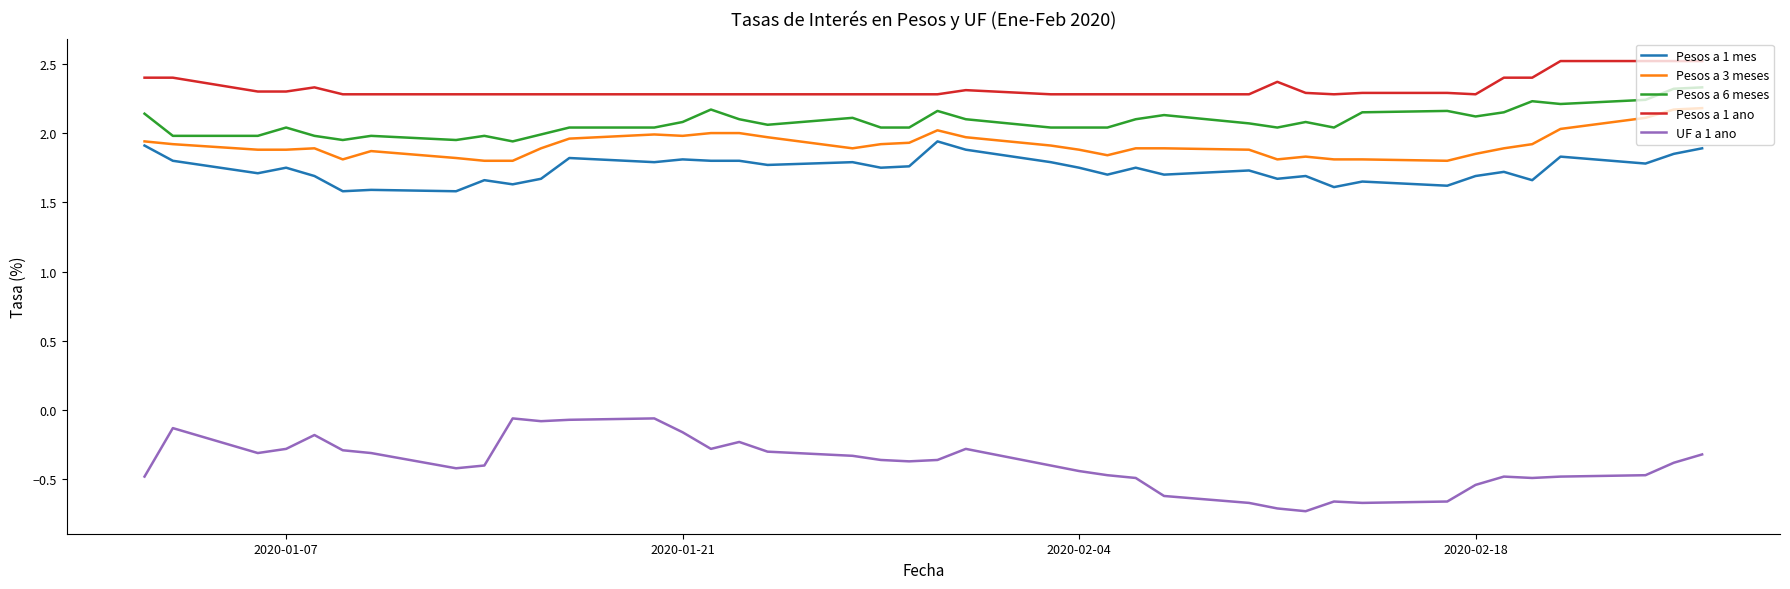

True or false: Pesos a 6 meses and UF a 1 ano intersect in this chart.

False